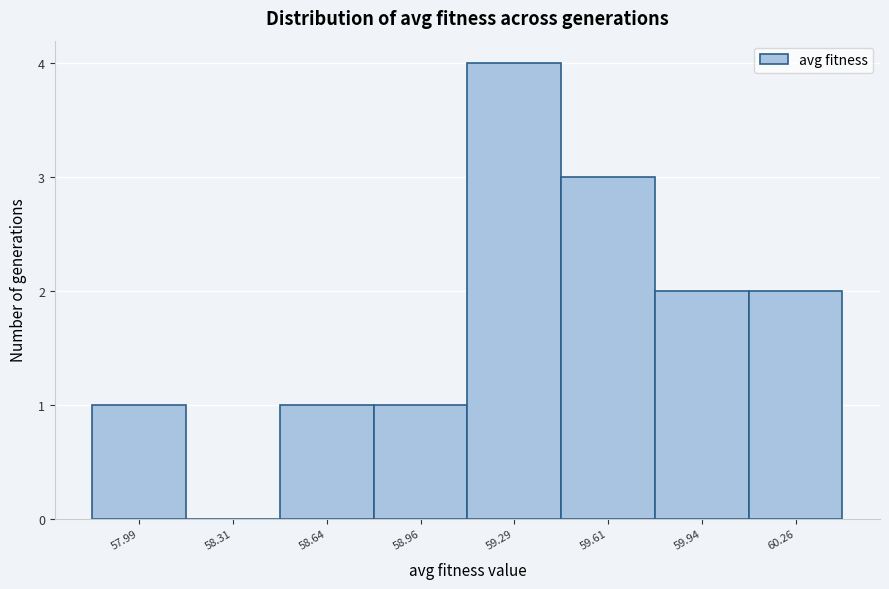

Reading left to right, transcribe all the data shown in this chart.

57.99=1	58.31=0	58.64=1	58.96=1	59.29=4	59.61=3	59.94=2	60.26=2